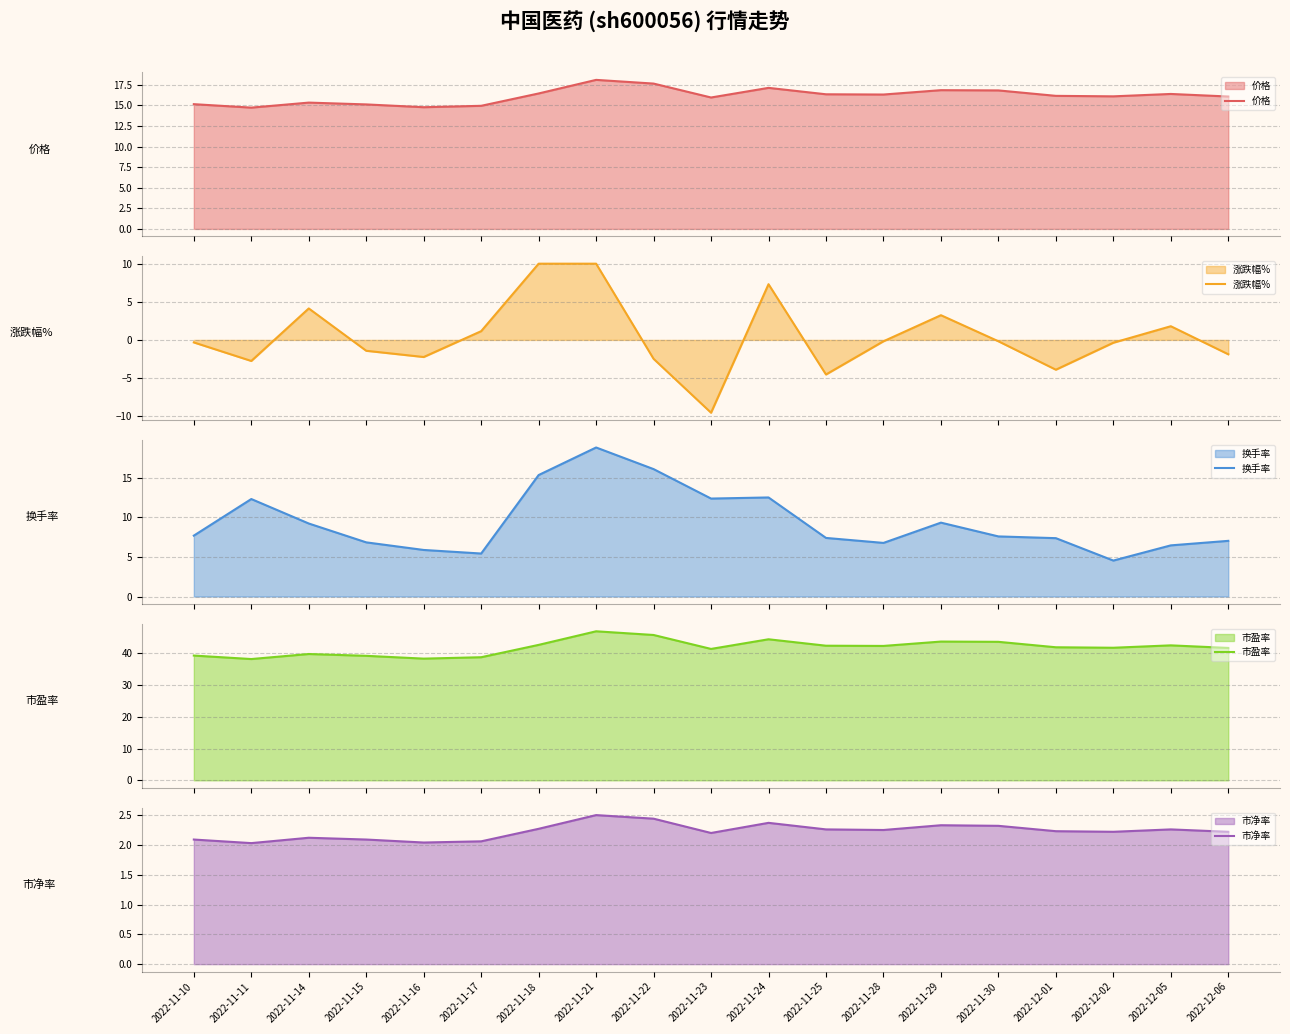

What is the value of the 涨跌幅% point at the 4th from the left?

-1.4